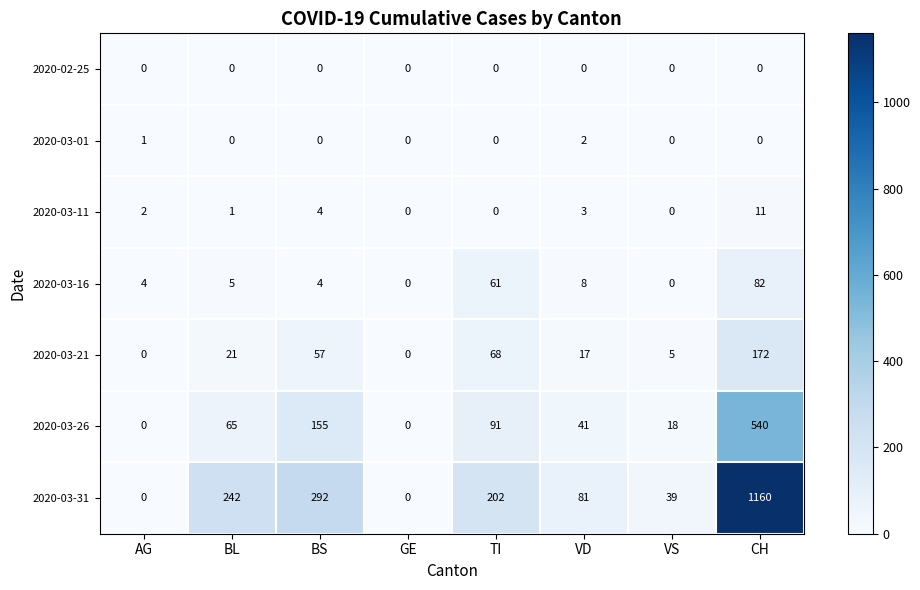

Is it true that 2020-03-26 equals 18 at BL?

False